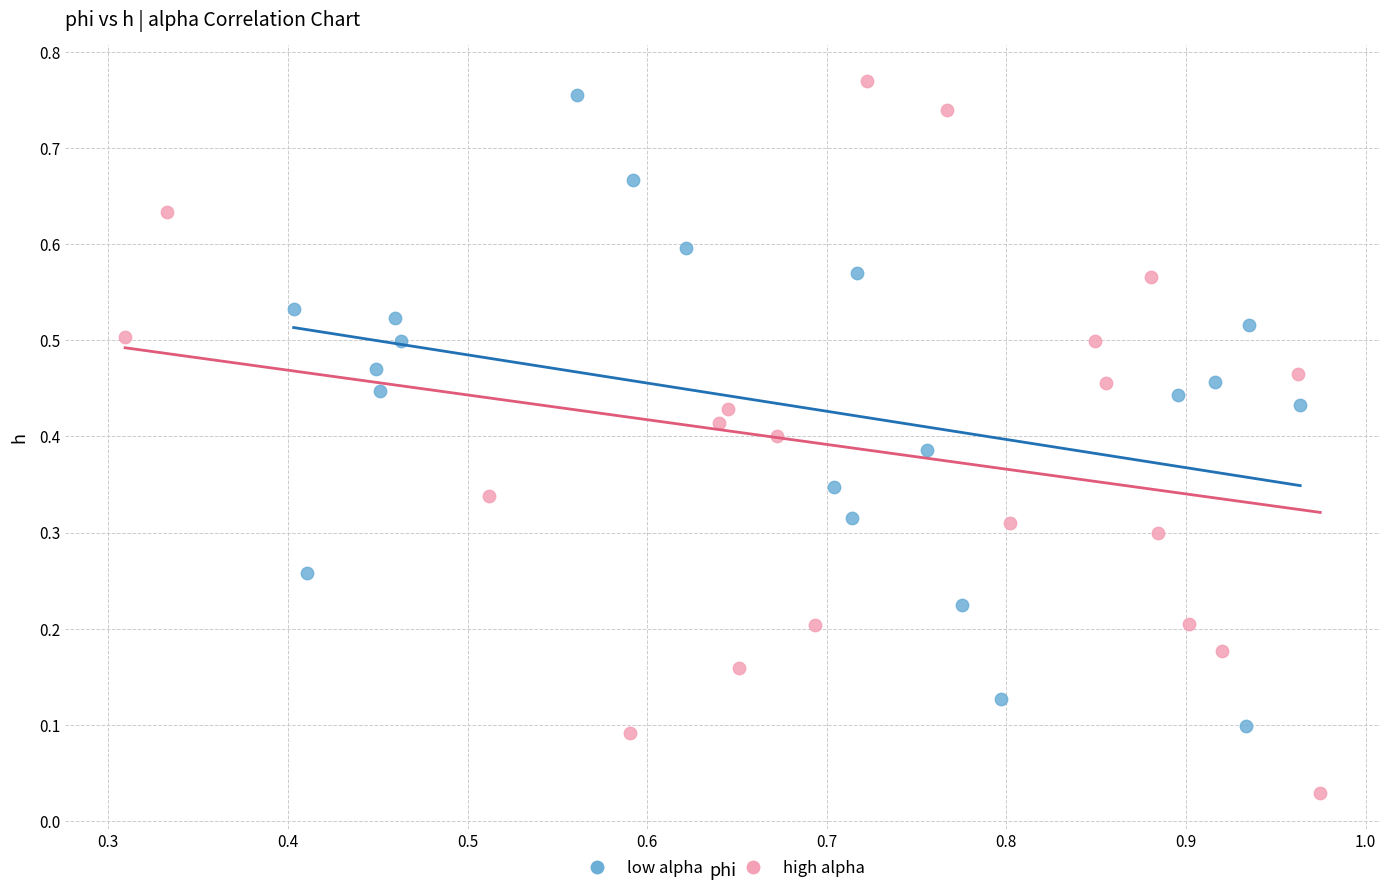

What are all the series names shown in the legend?

low alpha, high alpha